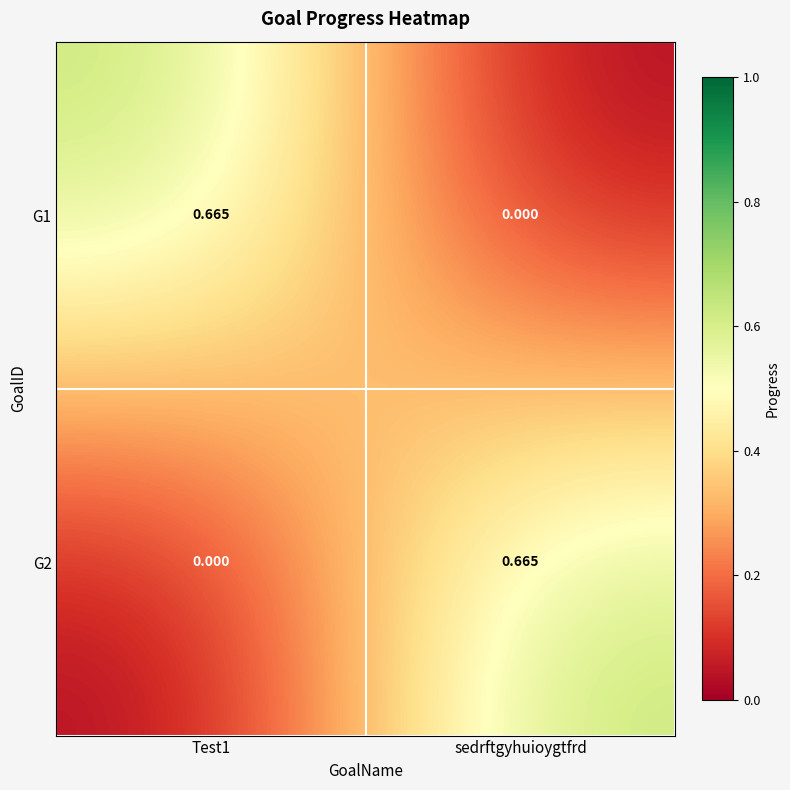

How many values in the G1 series exceed 0?

1